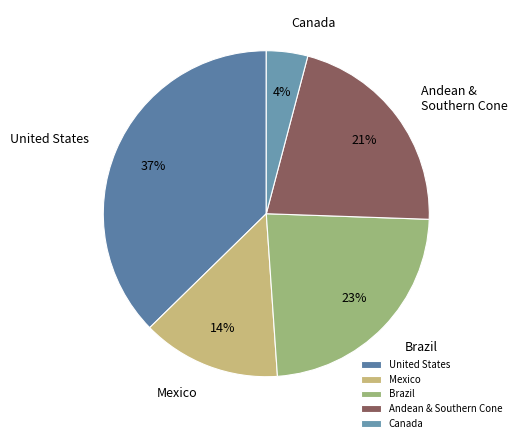

To the nearest percent, what is the difference between the largest and smallest slice percentages?

33%